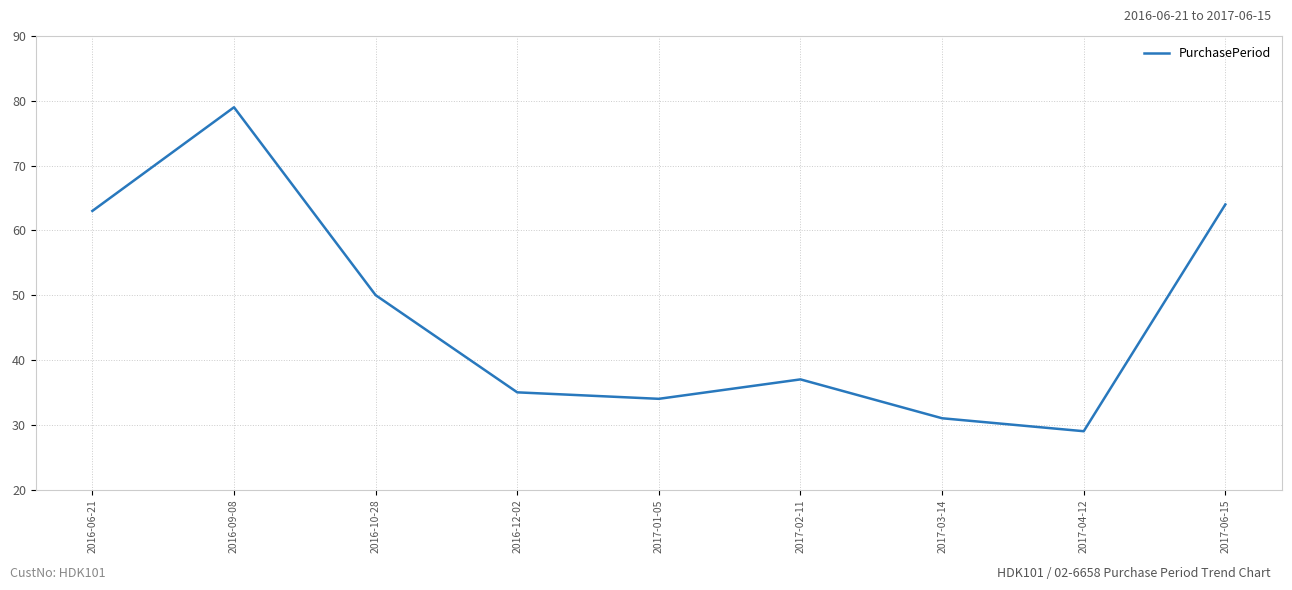

How many interior local valleys (lower than both neighbors) does the data have?

2